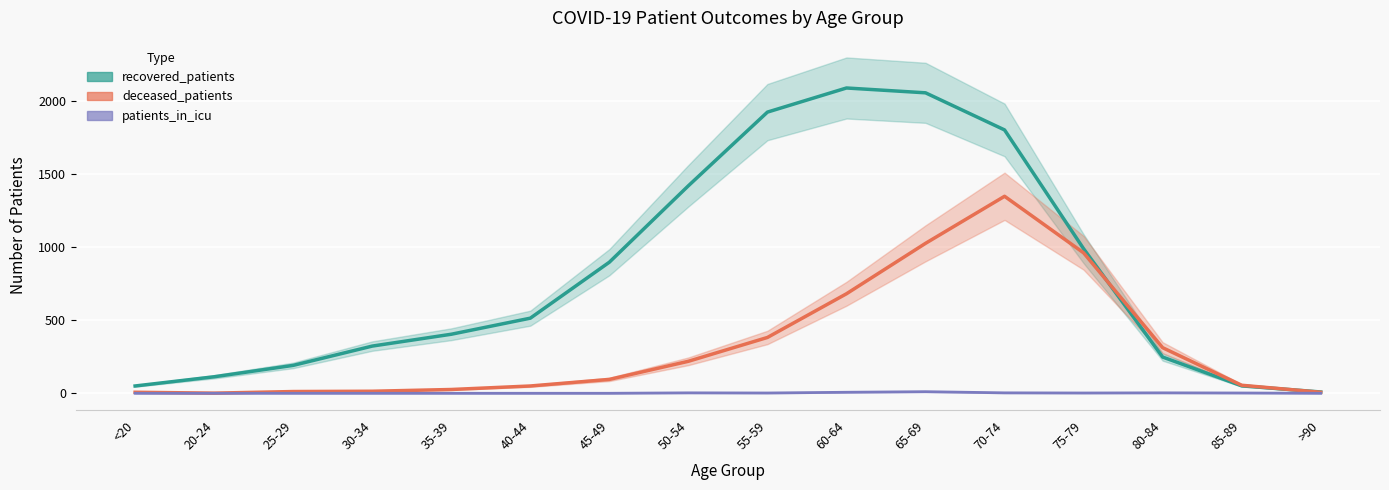

Which has a higher value, 75-79 or 25-29?

75-79